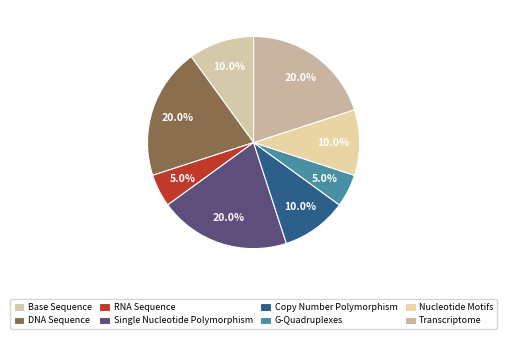

Does RNA Sequence account for over 50% of the chart?

No